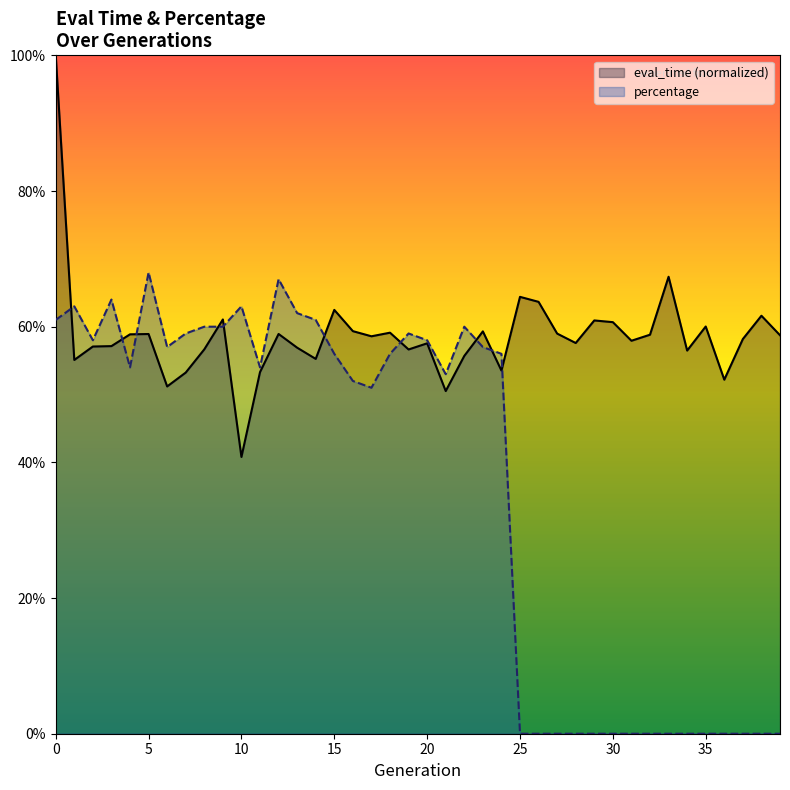

How many lines are shown in the chart?

2